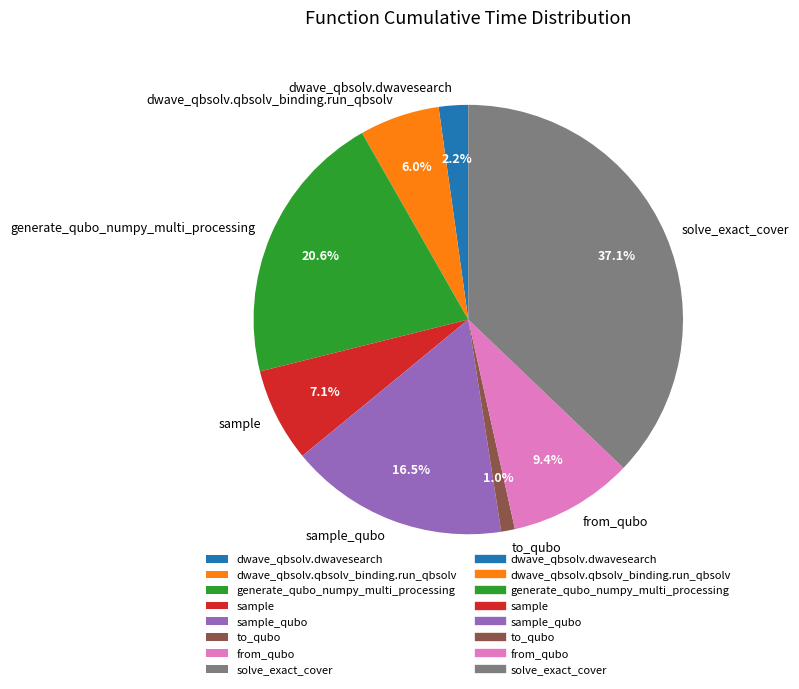

Between sample and to_qubo, which is larger?

sample